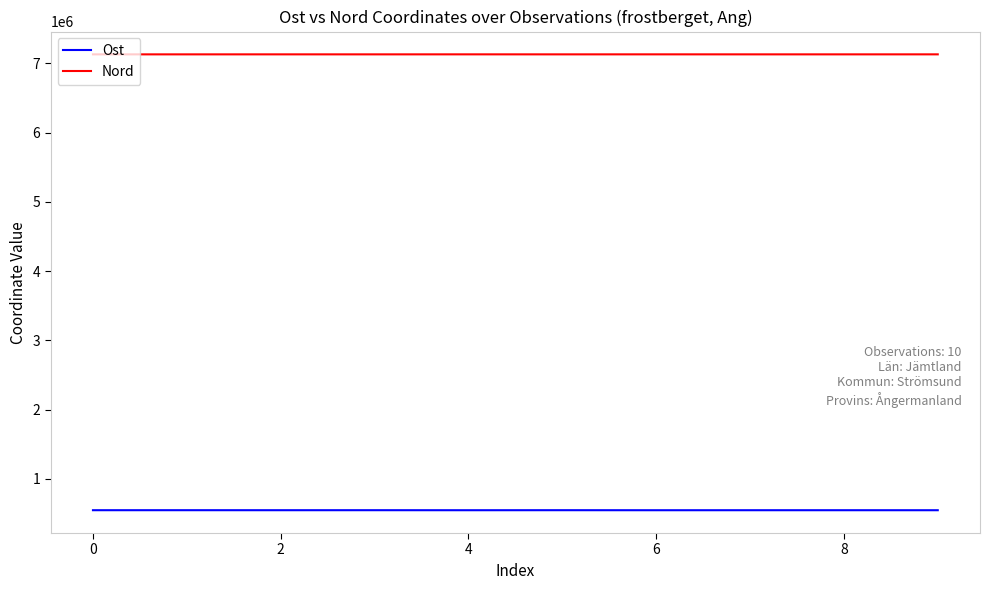

Which series has the largest range (max minus min)?

Ost